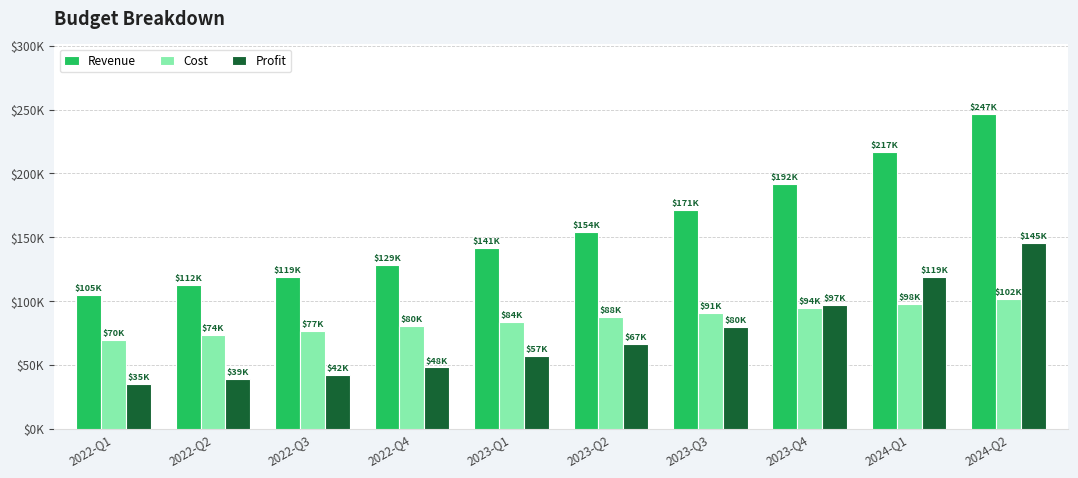

At which label is Revenue closest to 175985?

2023-Q3